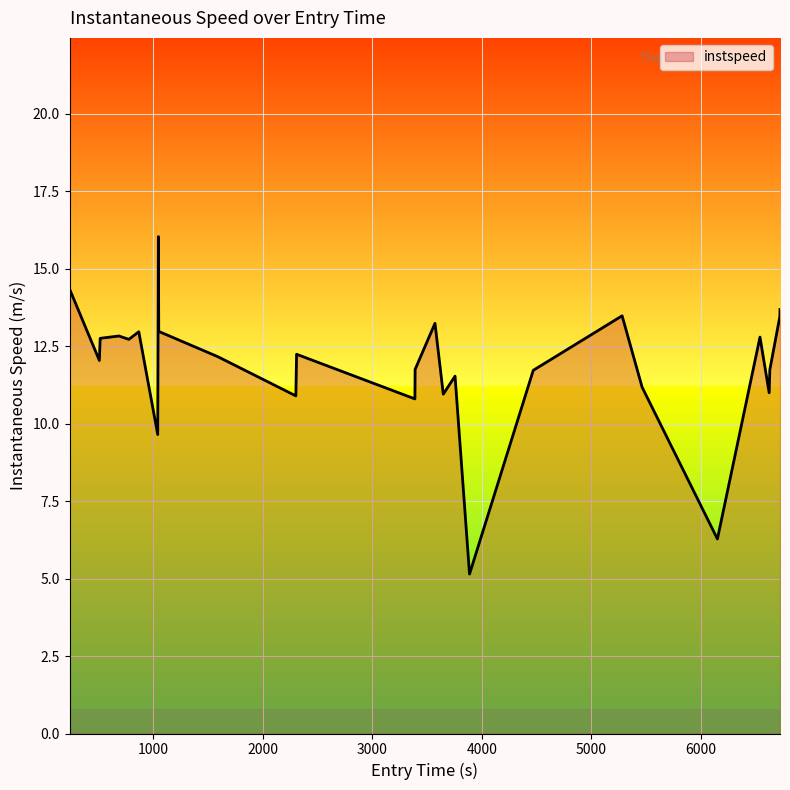

What is the minimum value shown in the chart?

5.1